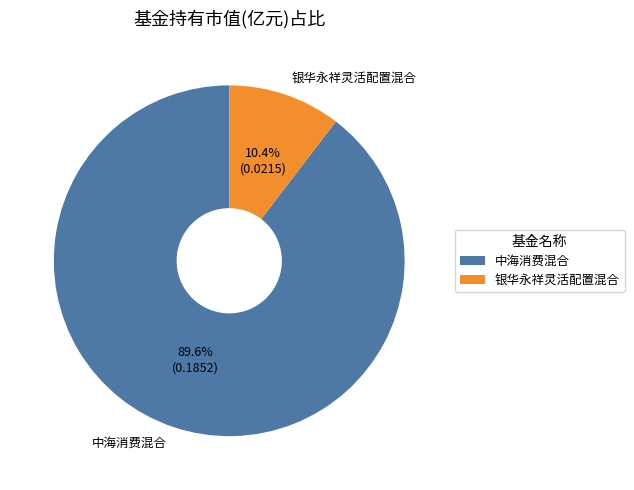

To the nearest percent, what percentage of the pie is 中海消费混合?

90%